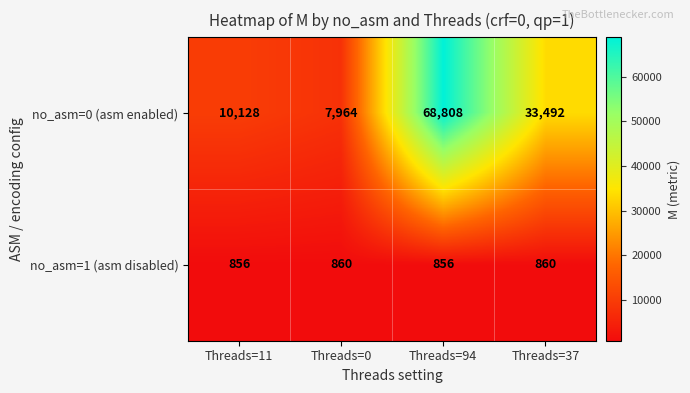

Which series has the largest range (max minus min)?

no_asm=0 (asm enabled)